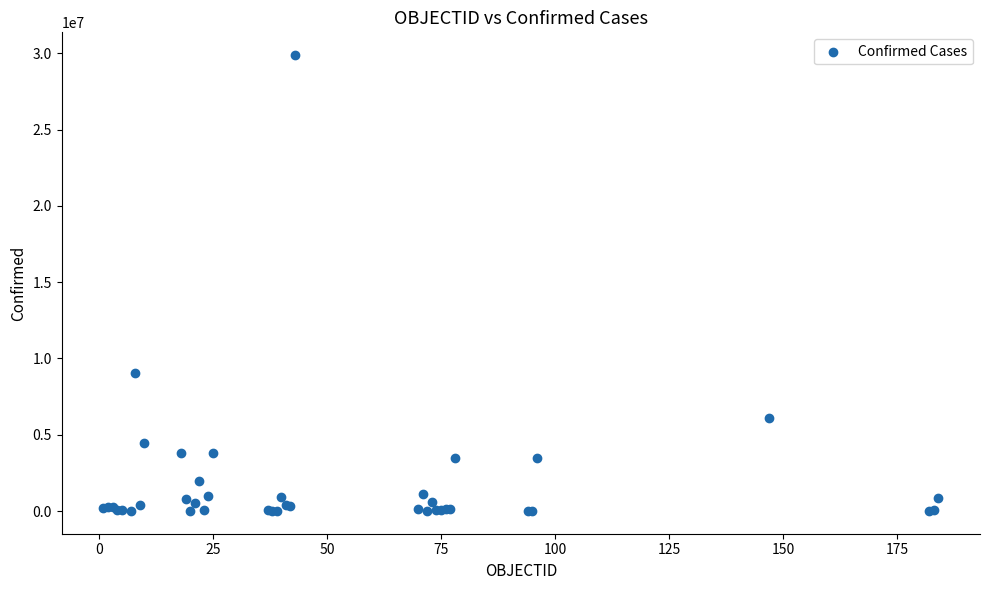

What Y value in the scatter plot is closest to 14947250?

9032162